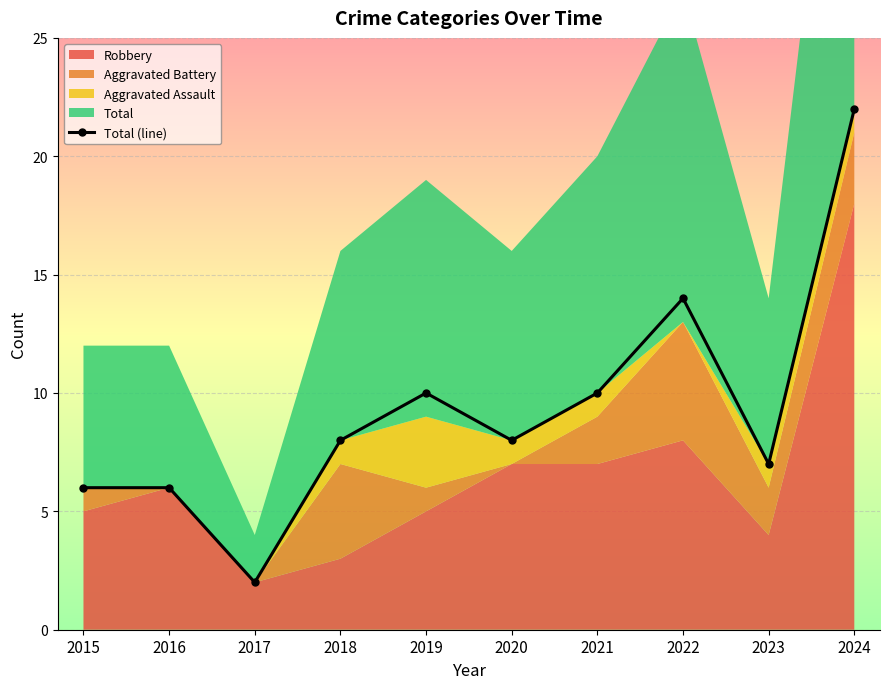

Reading right to left, what are all the values shown in this chart?

2024=22	2023=7	2022=14	2021=10	2020=8	2019=10	2018=8	2017=2	2016=6	2015=6